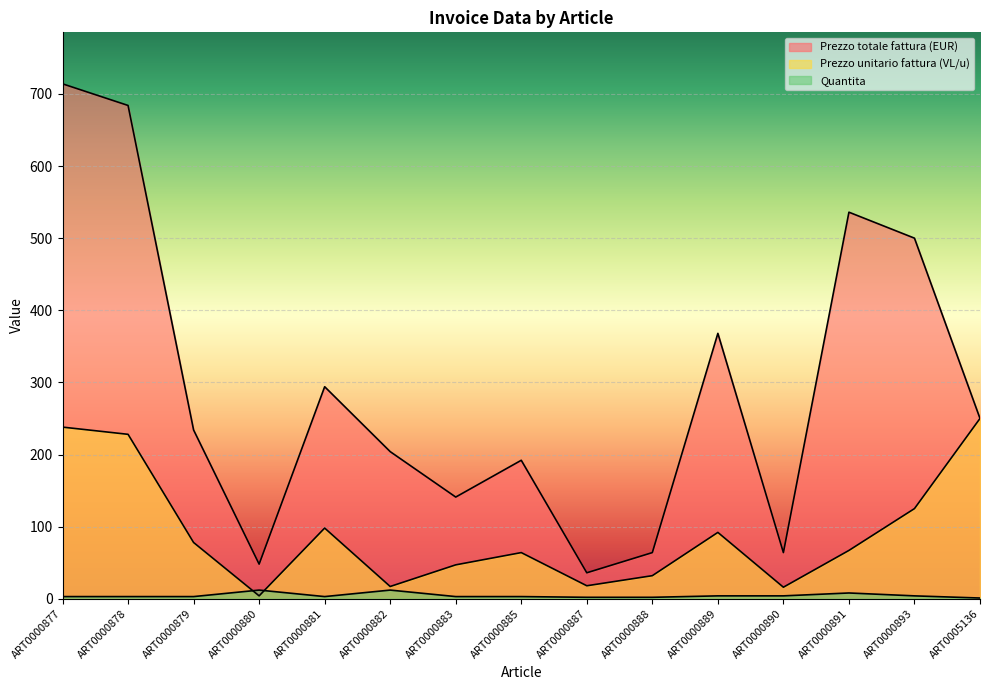

At which label does Prezzo unitario fattura (VL/u) first exceed 67?

ART0000877